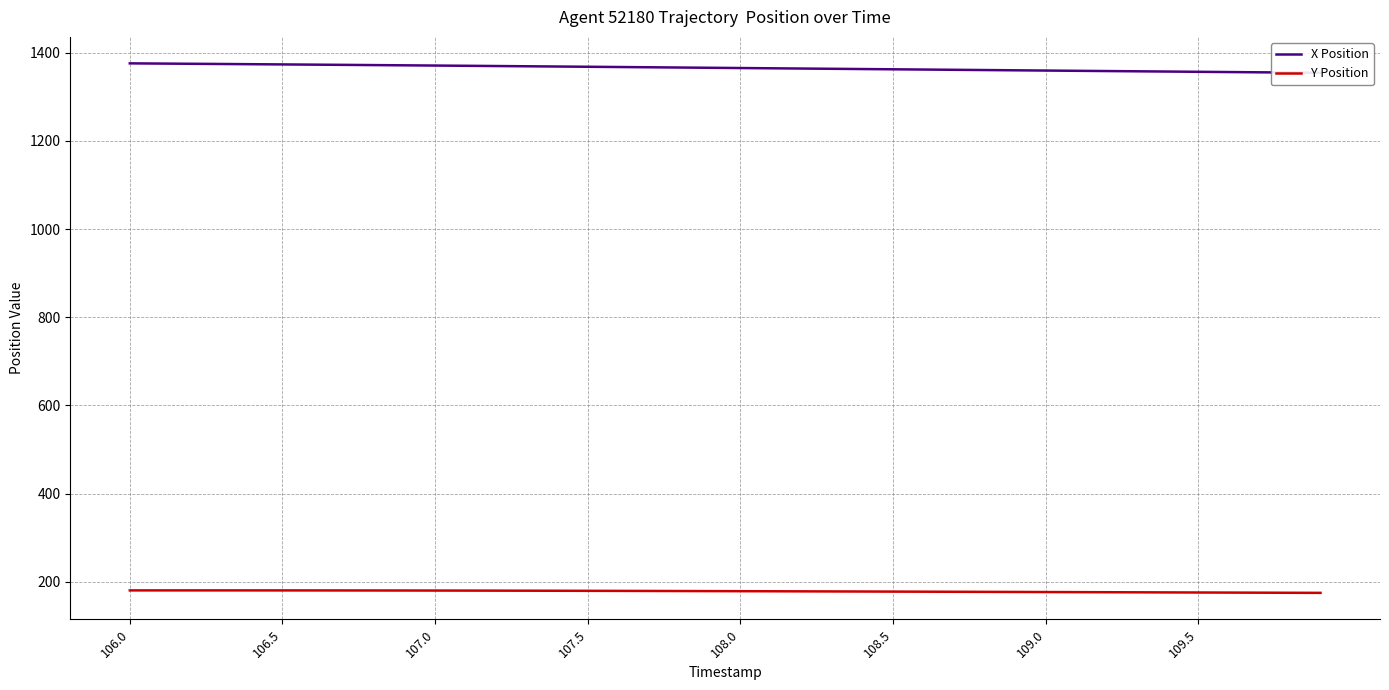

The value of Y Position at 13 is 109.1. True or false?

False